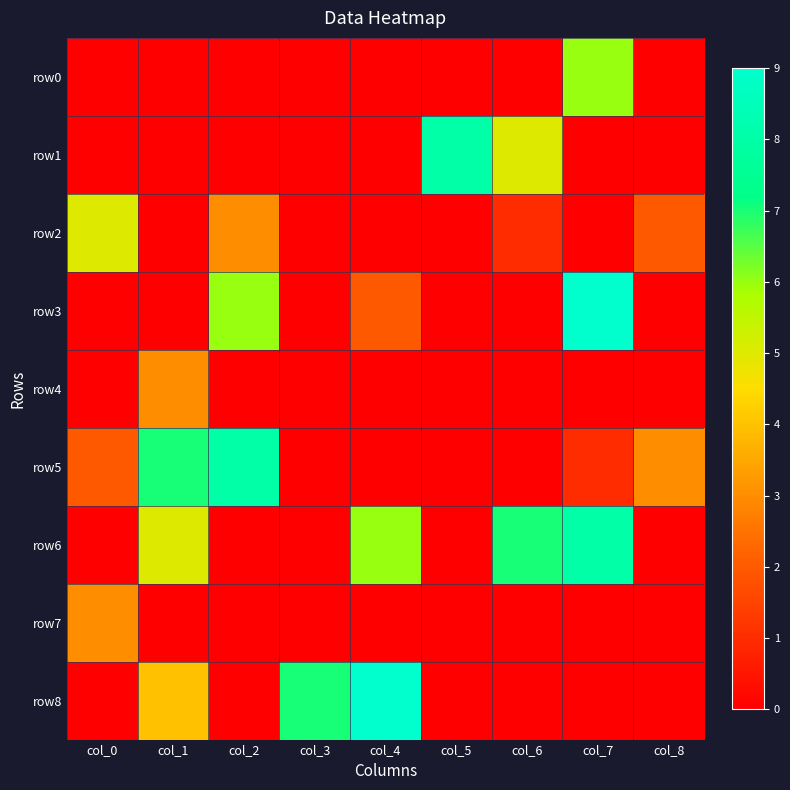

Which series has the largest total across all categories?

row6